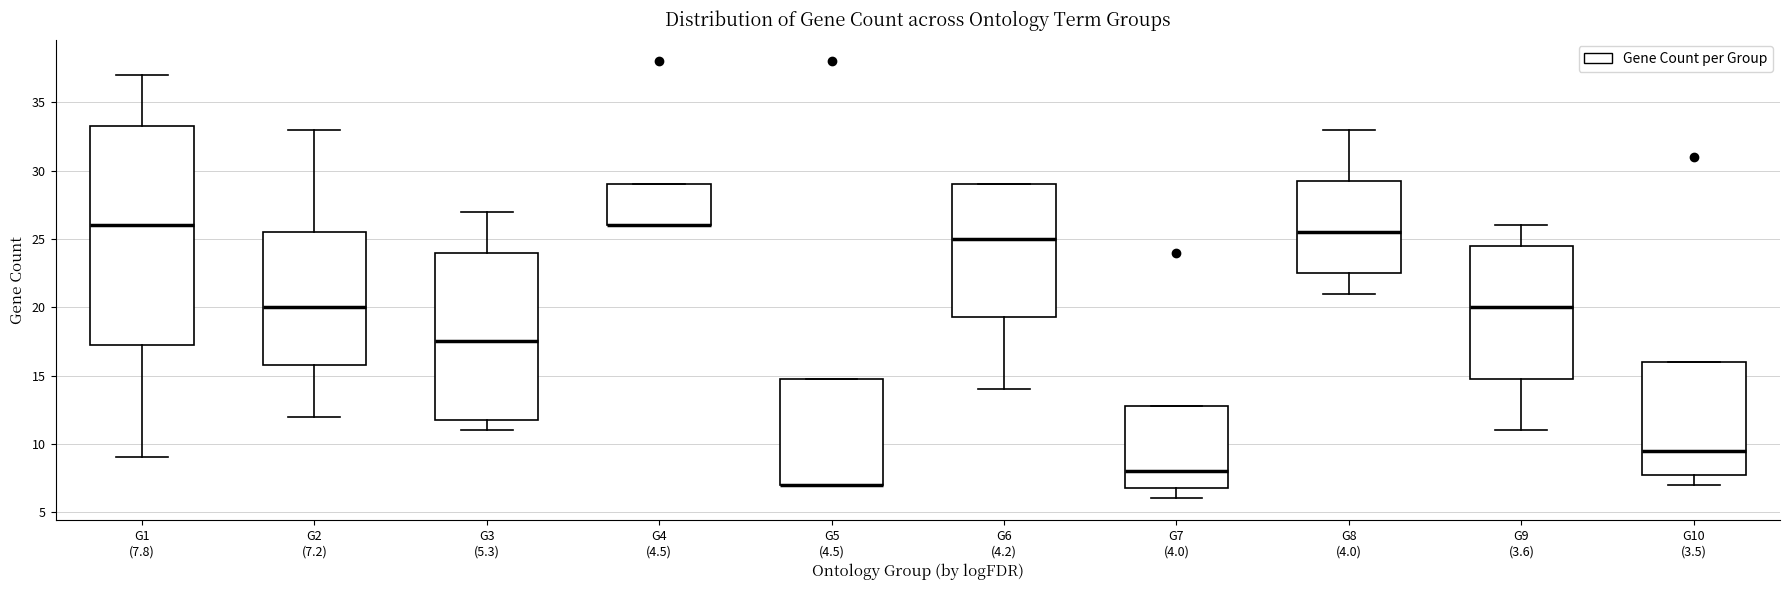

Which box is the tallest, from its lower edge to its upper edge?

G1 (7.8)